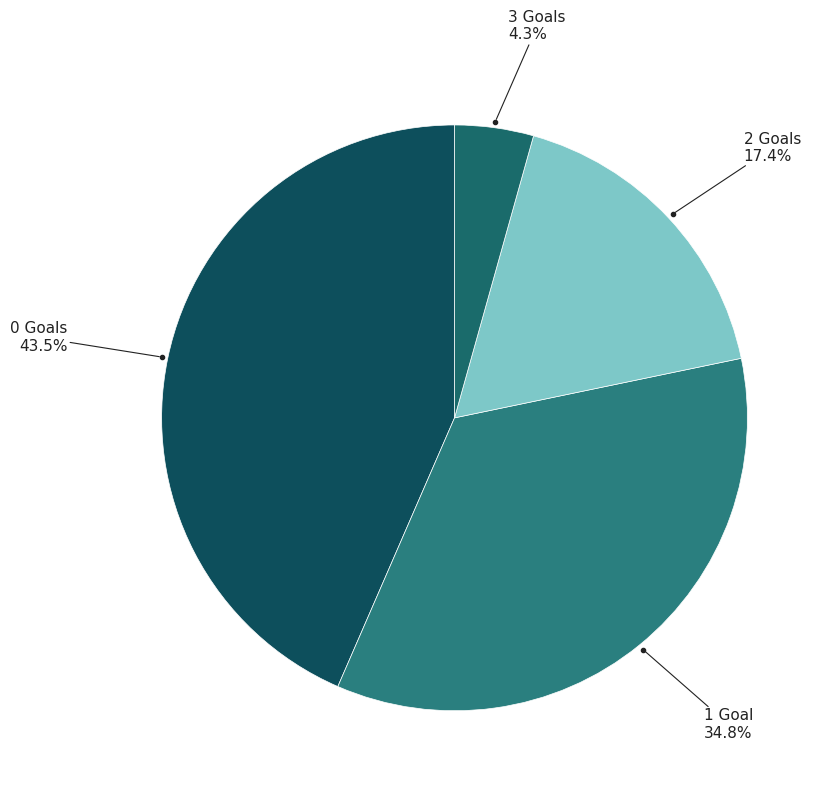

To the nearest percent, what is the difference between the largest and smallest slice percentages?

39%